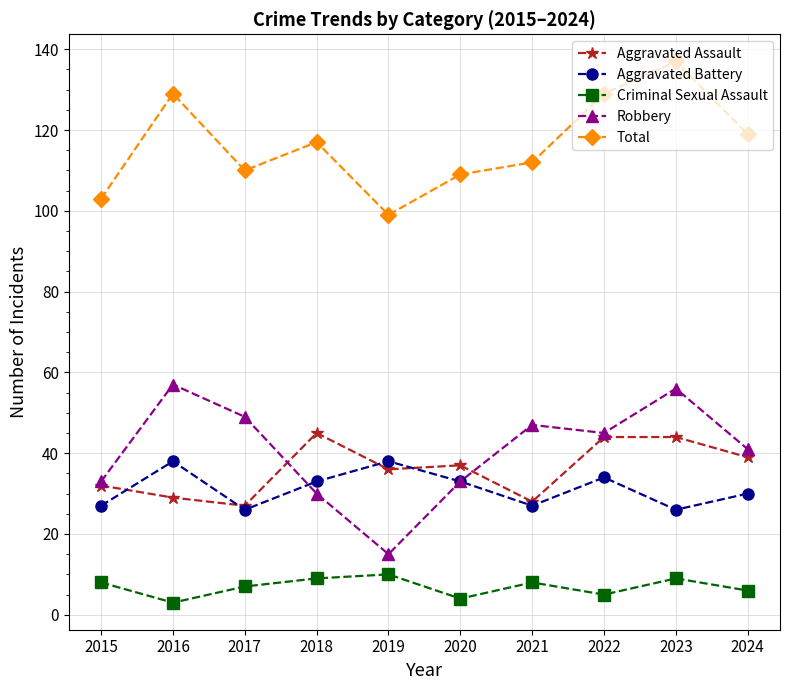

List the series in order of their peak value, highest first.

Total, Robbery, Aggravated Assault, Aggravated Battery, Criminal Sexual Assault